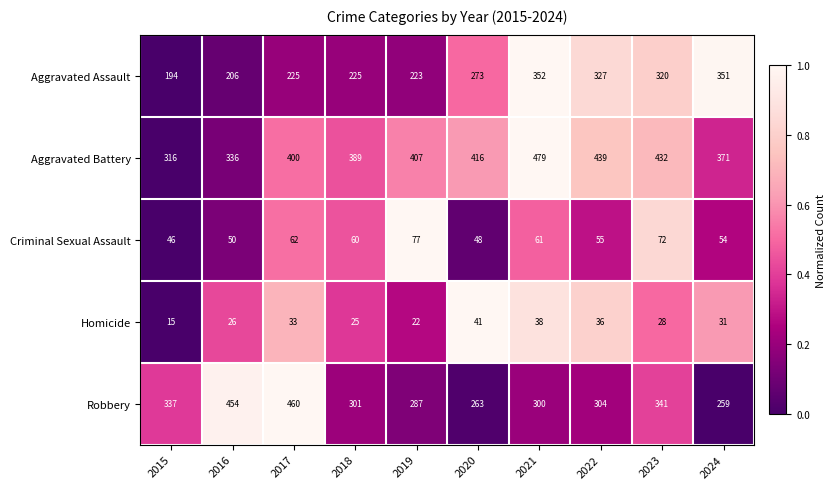

Is the value of Aggravated Assault at 2023 greater than the value of Robbery at 2022?

Yes